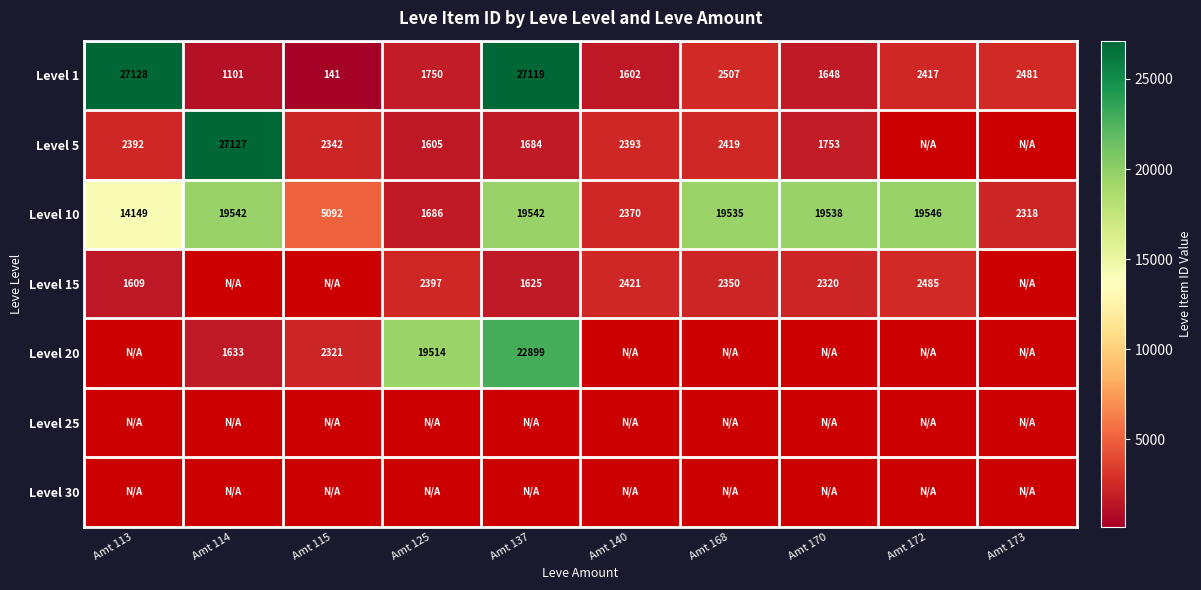

Which has a higher value, Amt 172 or Amt 137?

Amt 137